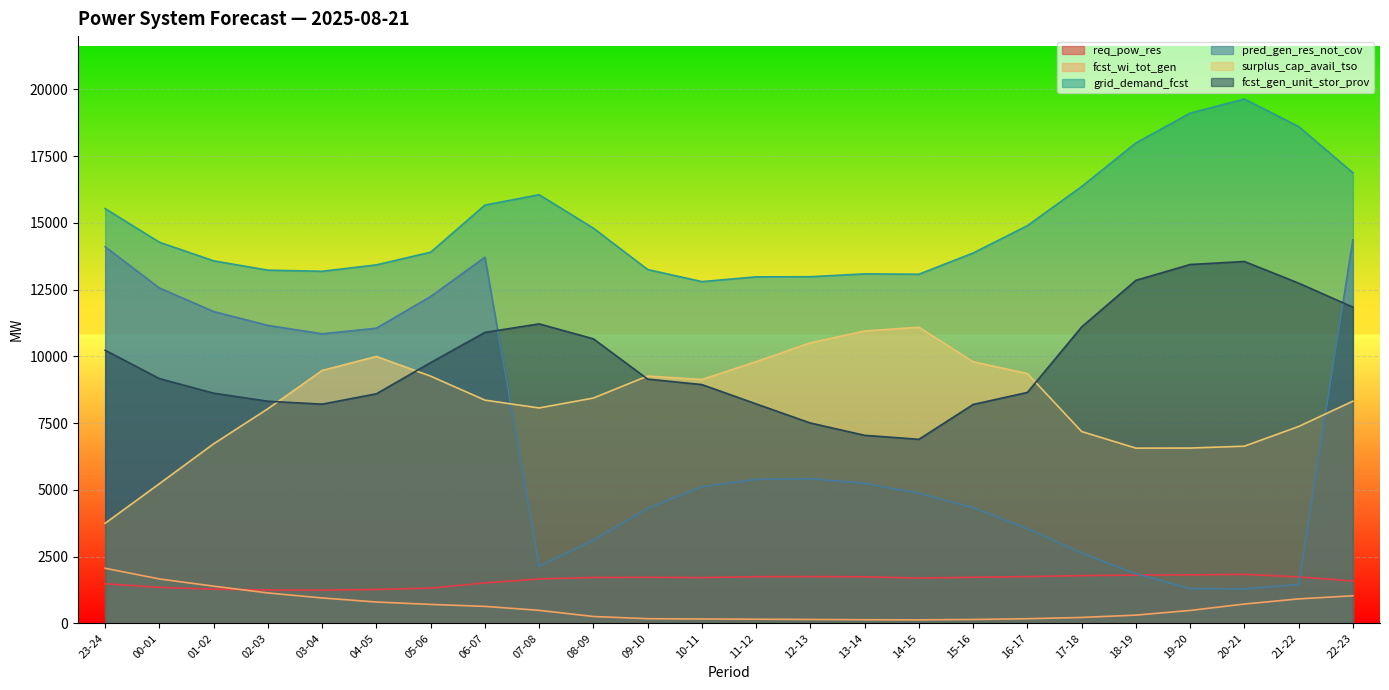

What is the spread (max minus min) of values at 13-14?

12954